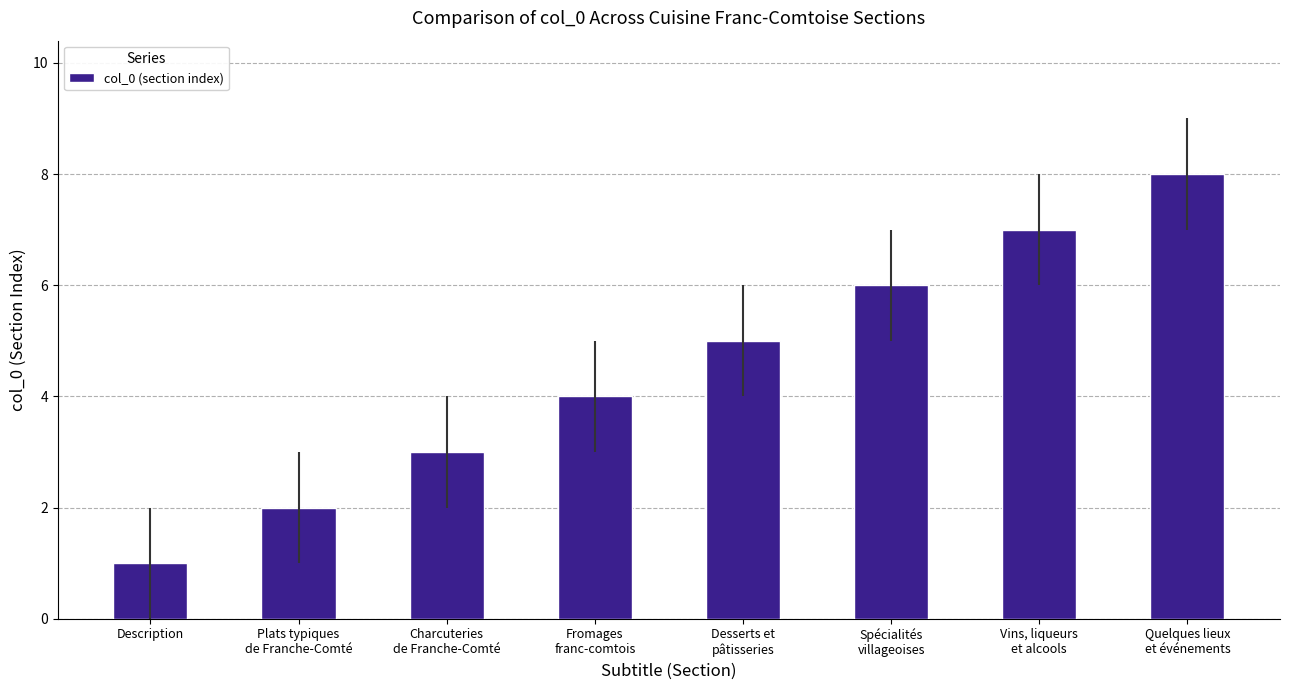

What is the value of the 4th bar from the left?

4